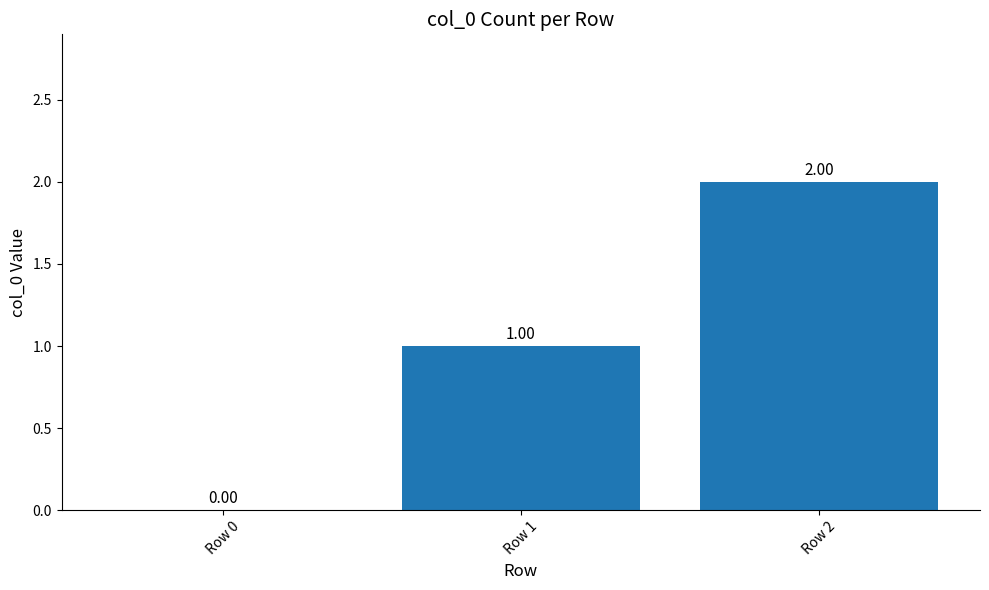

How many series are shown in this chart?

1